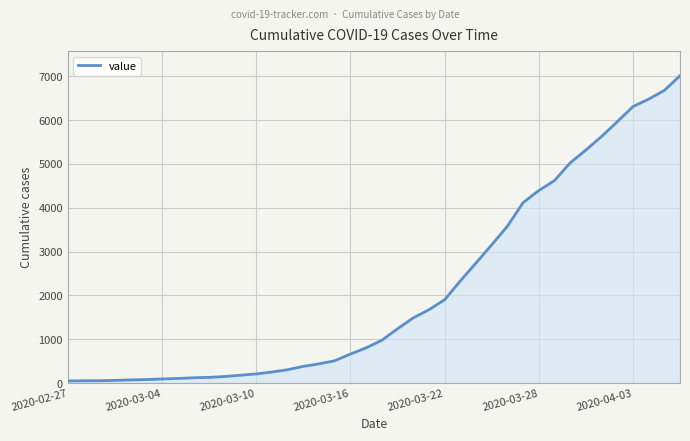

What is the difference between the maximum and minimum values?

6963